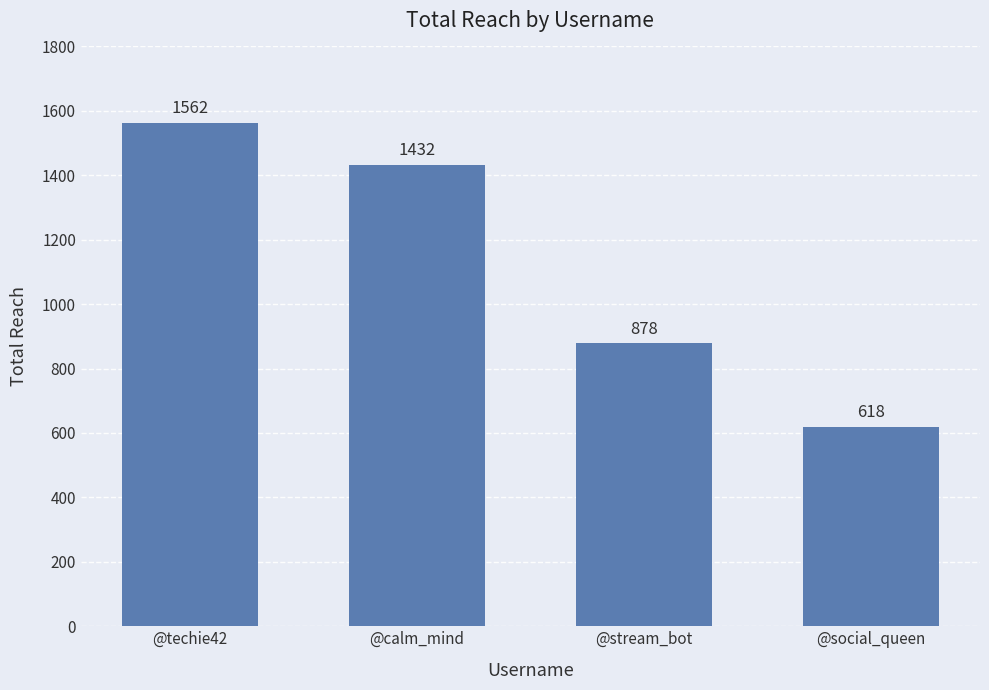

Which category has the lowest value across all series?

@social_queen